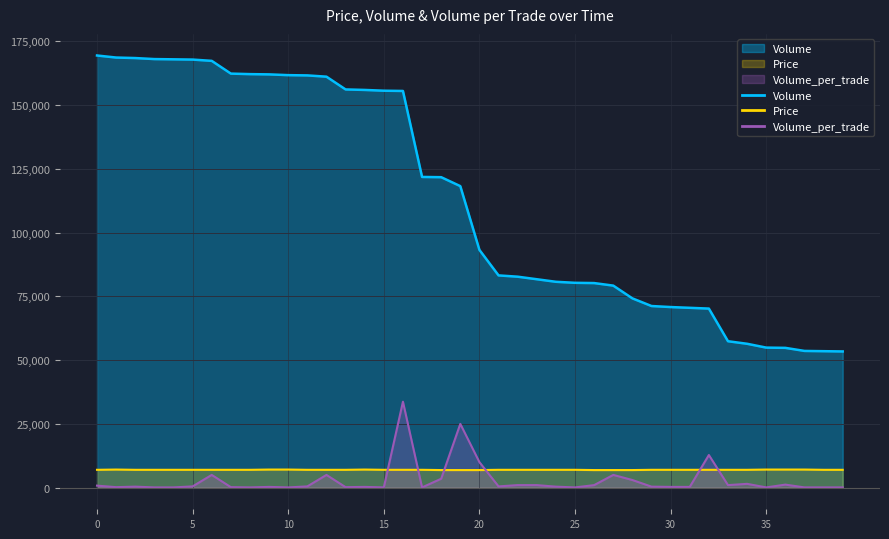

Rank the series by their maximum value, from lowest to highest.

Price, Volume_per_trade, Volume